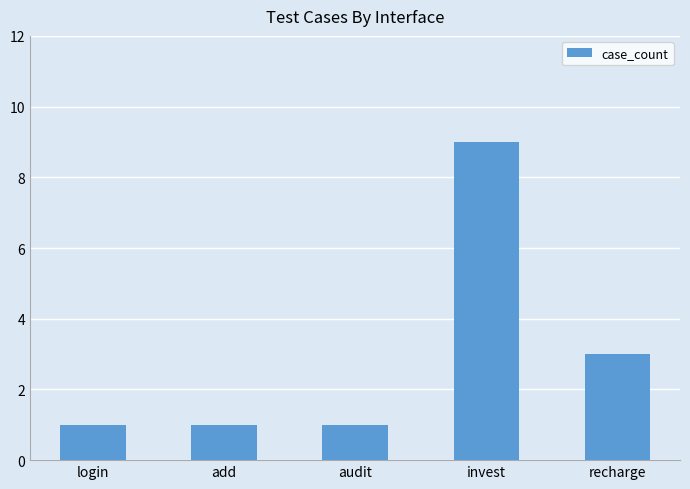

Reading right to left, list all the values displayed in this chart.

3	9	1	1	1